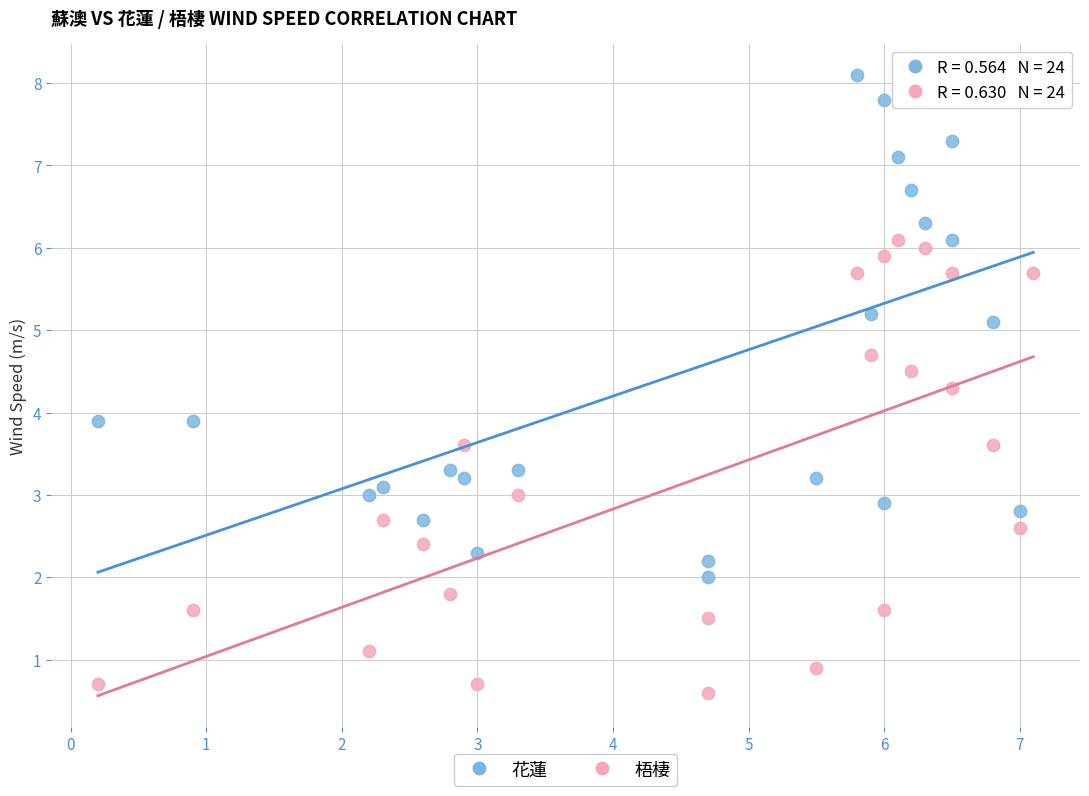

In the 花蓮 series, what Y value is closest to 5?

5.1